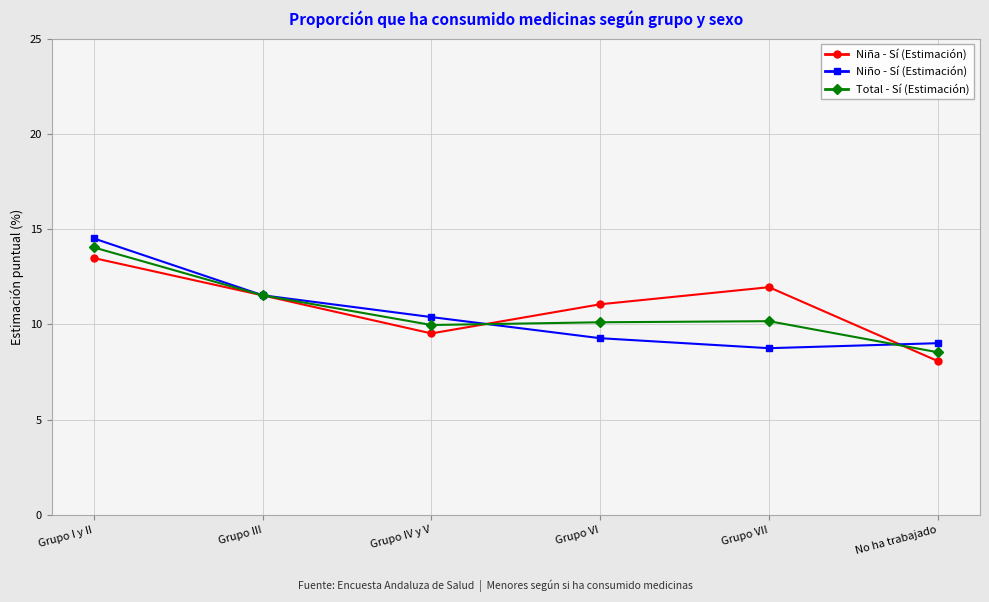

What is the difference between the maximum and minimum values in the Total - Sí (Estimación) series?

5.5